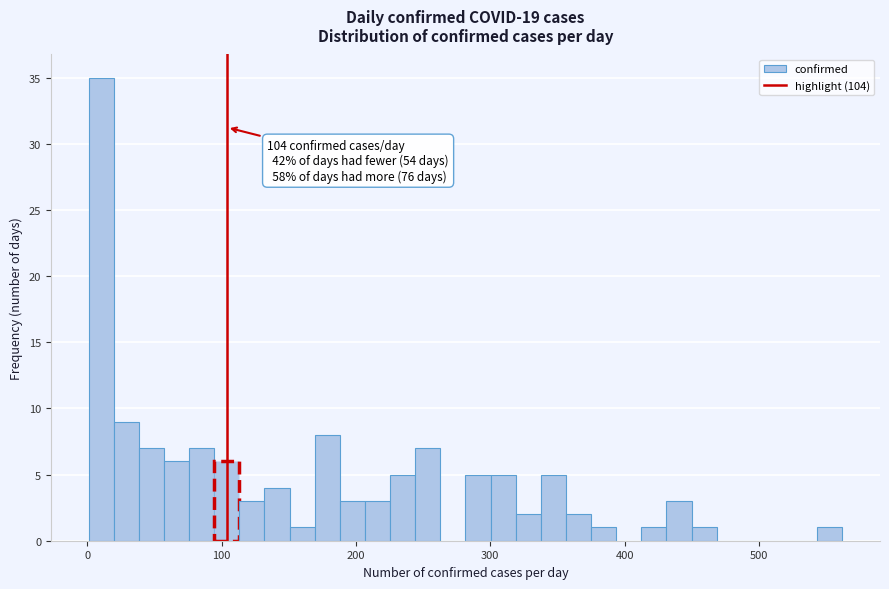

Read against the x-axis, roughly where is the centre of the tallest bar?

10